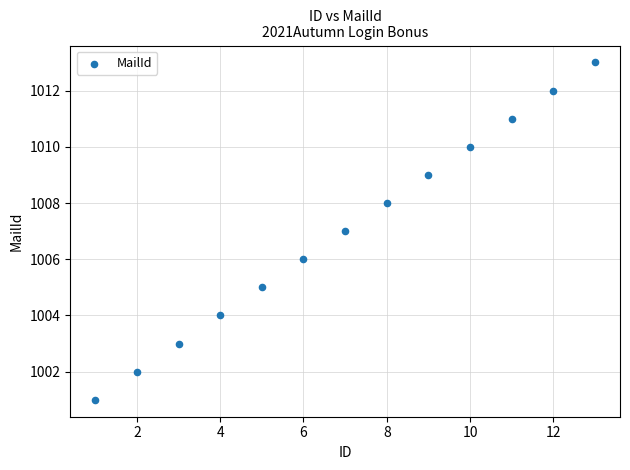

What is the range of X values (max minus min)?

12